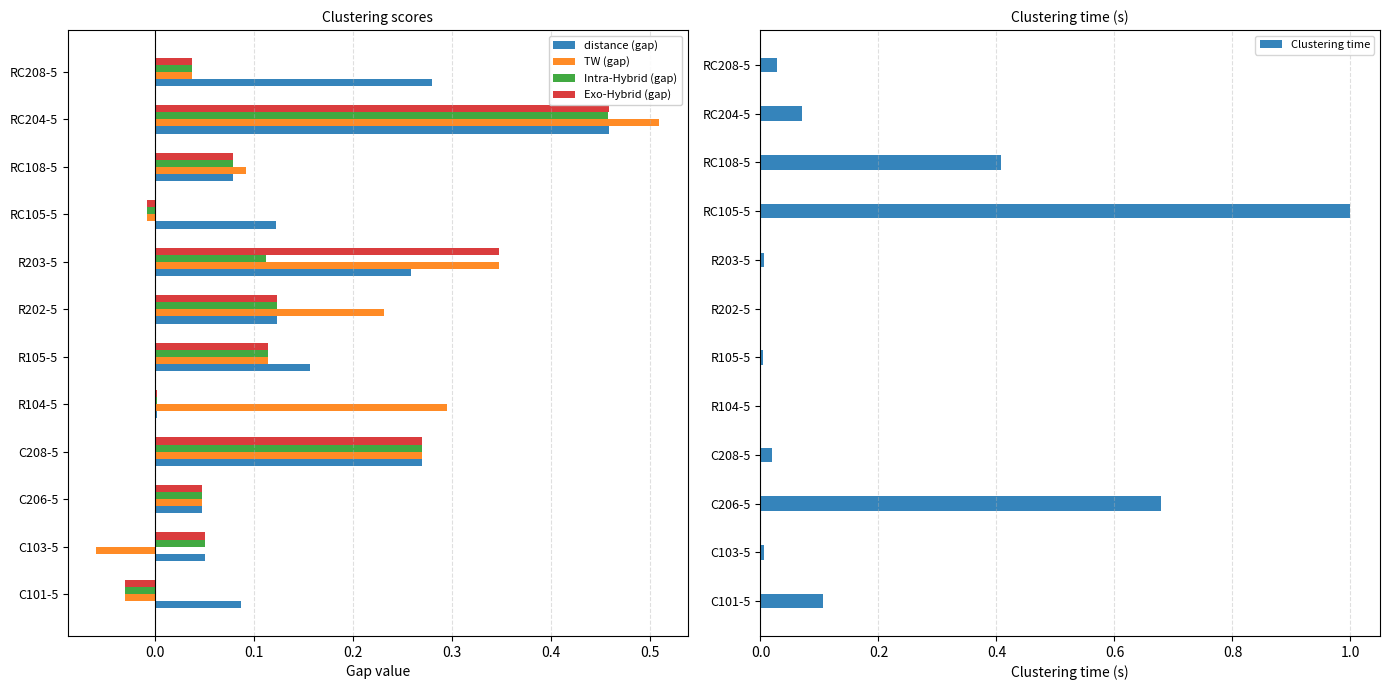

The Clustering time series shows 1.0 at C206-5. True or false?

False